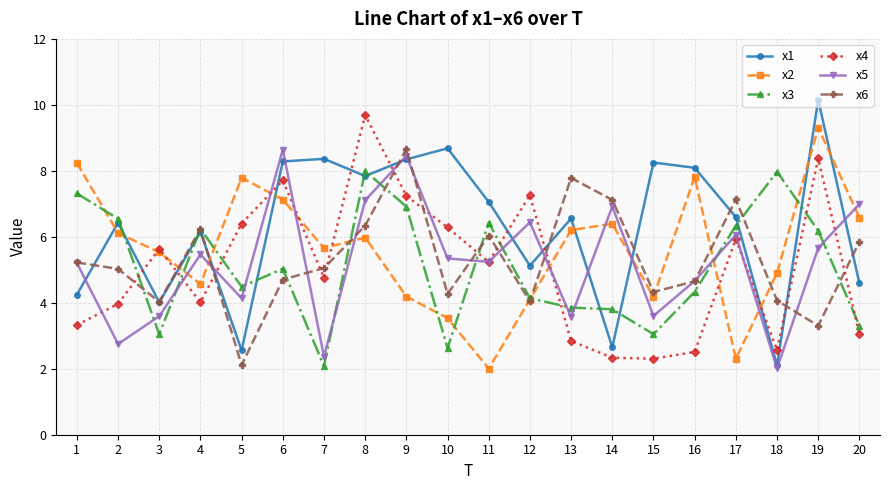

What are all the series names shown in the legend?

x1, x2, x3, x4, x5, x6